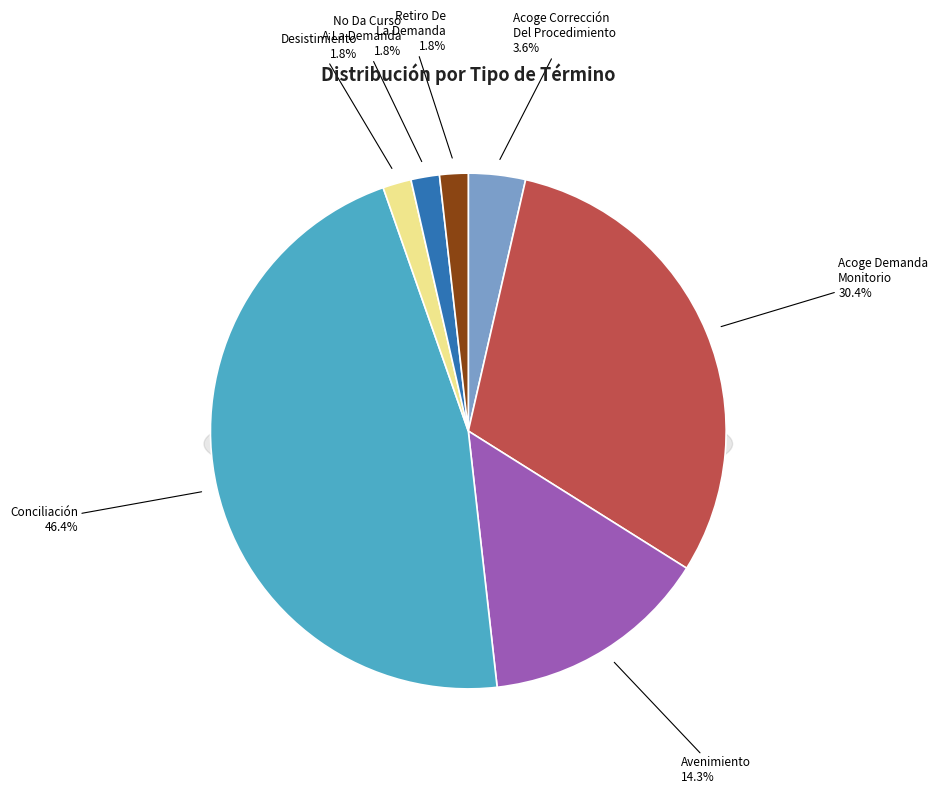

To the nearest percent, what is the average slice percentage?

14%